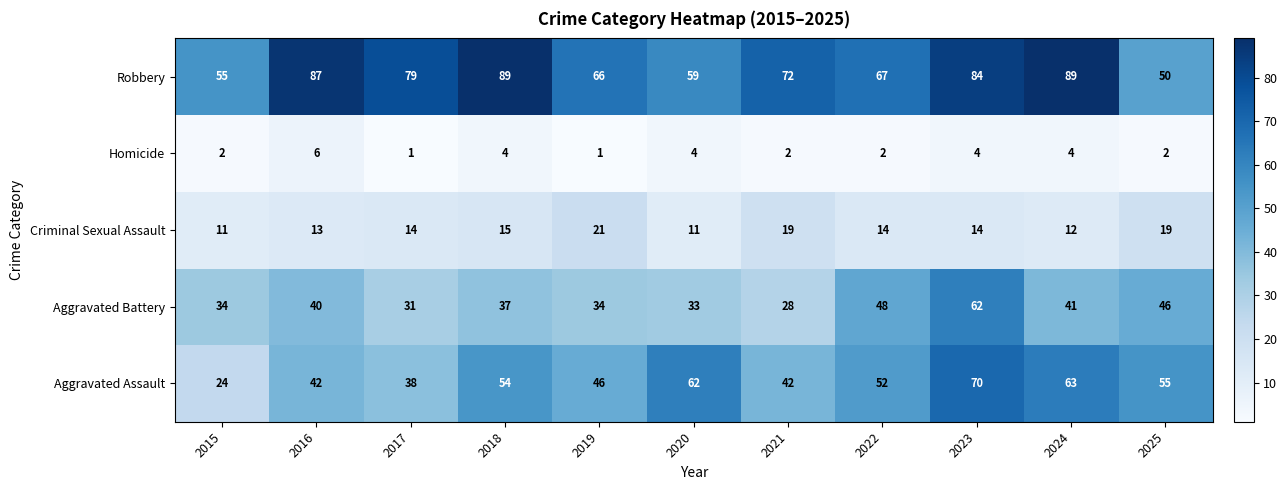

True or false: Aggravated Battery has a value of 8 at 2015.

False